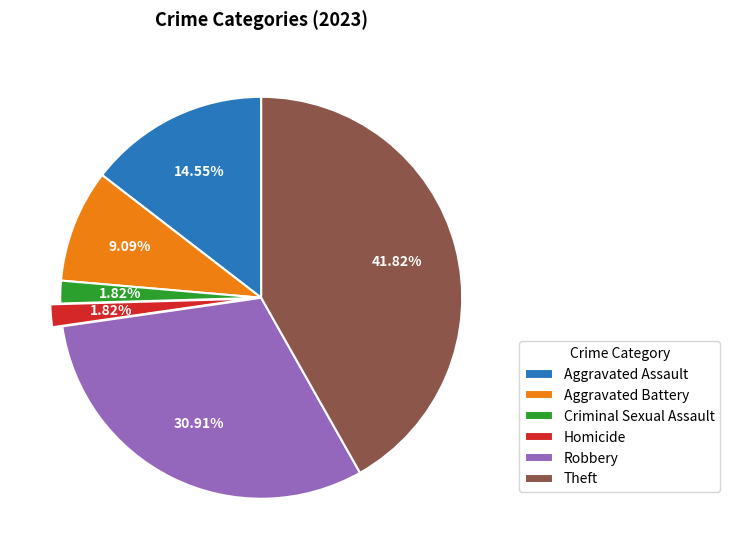

How many segments does this pie chart have?

6